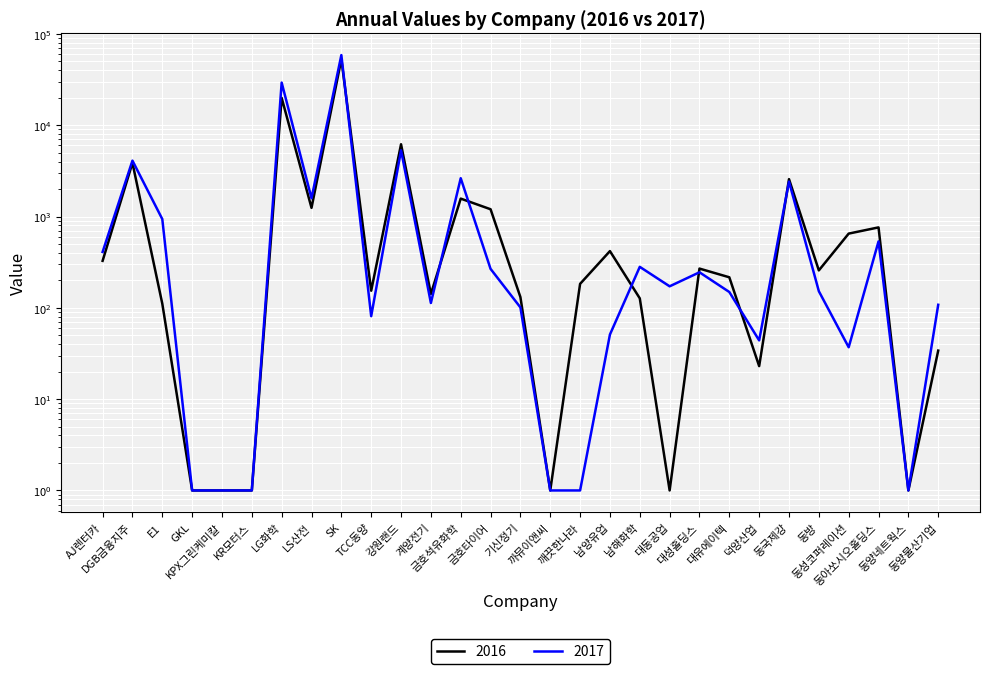

Between 대유에이텍 and 동양물산기업, which is larger?

대유에이텍